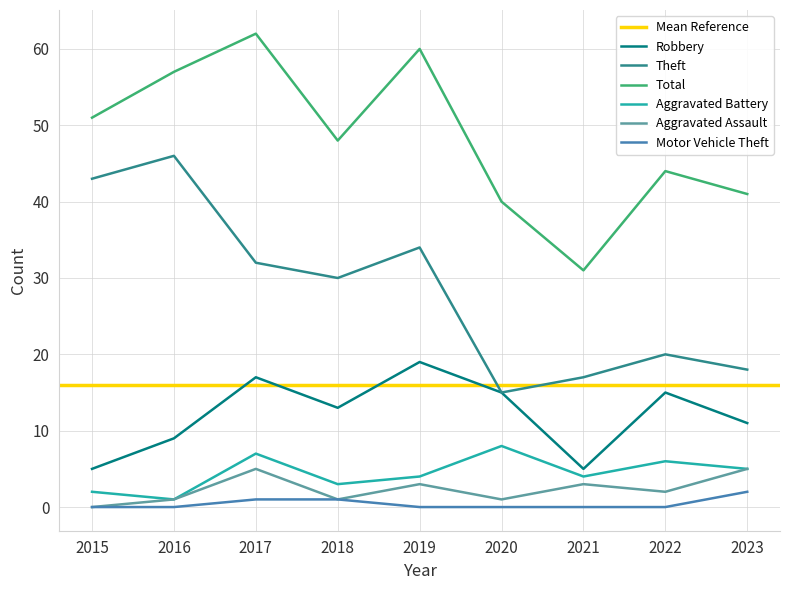

Which series has the largest total across all categories?

Total